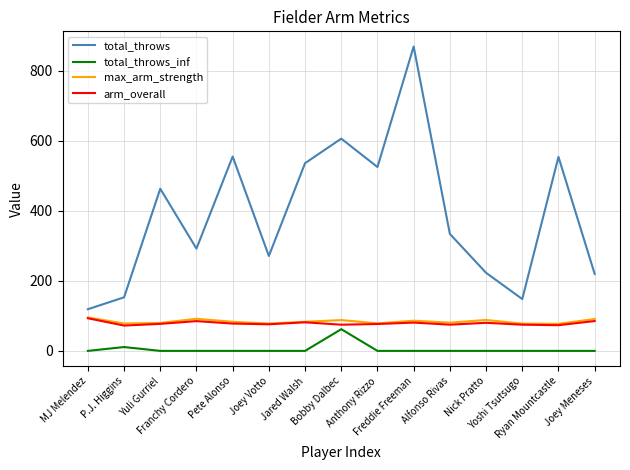

Is it true that total_throws equals 422.3 at Franchy Cordero?

False